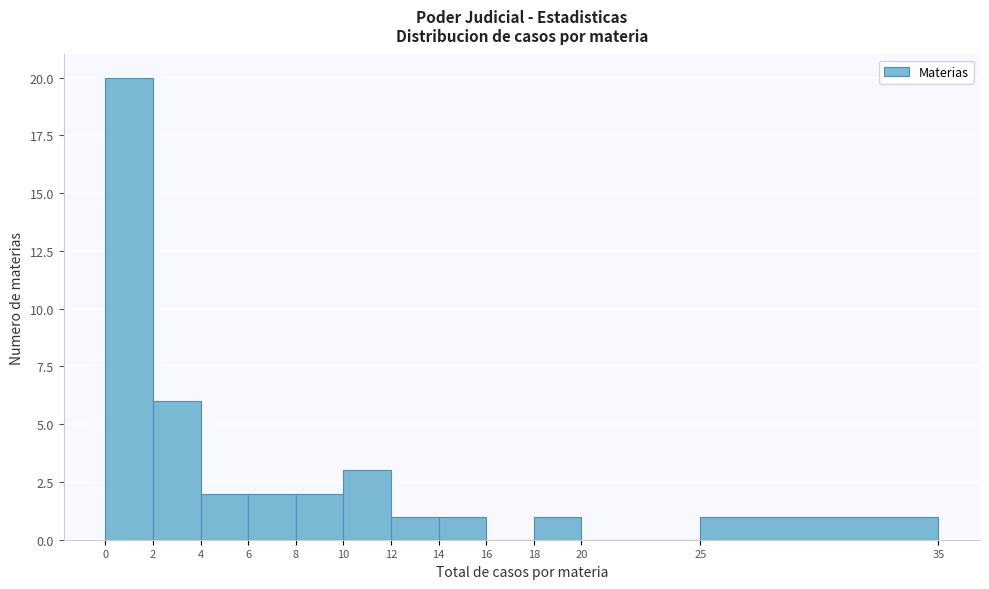

Reading left to right, transcribe this chart: for each bar, give the range it covers on the x-axis and its height. The values are not printed on the chart, so give them approximately, as read against the axis.

0 to 2: 20
2 to 4: 6
4 to 6: 2
6 to 8: 2
8 to 10: 2
10 to 12: 3
12 to 14: 1
14 to 16: 1
16 to 18: 0
18 to 20: 1
20 to 25: 0
25 to 35: 1